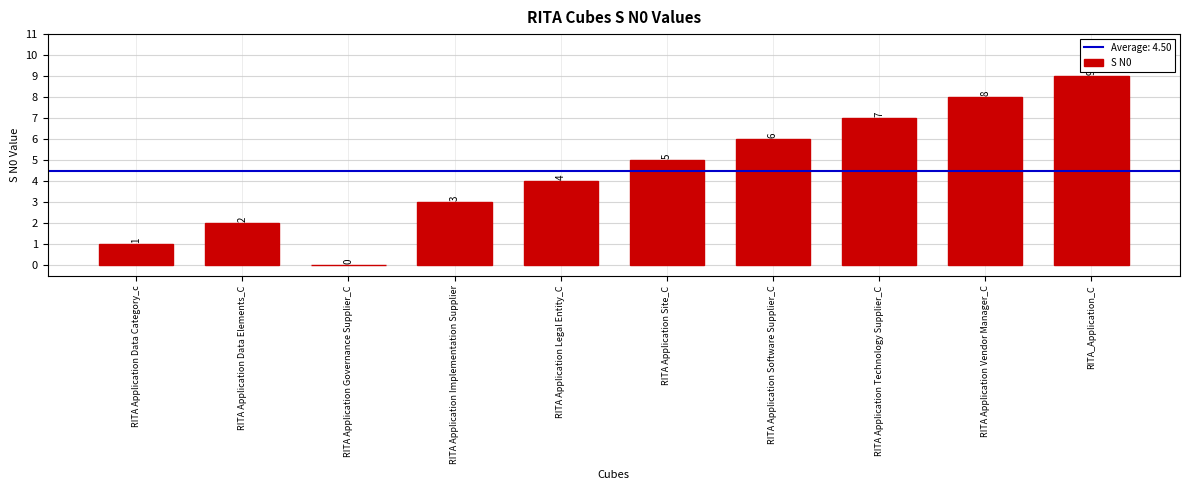

Reading left to right, what are all the values shown in this chart?

1	2	0	3	4	5	6	7	8	9